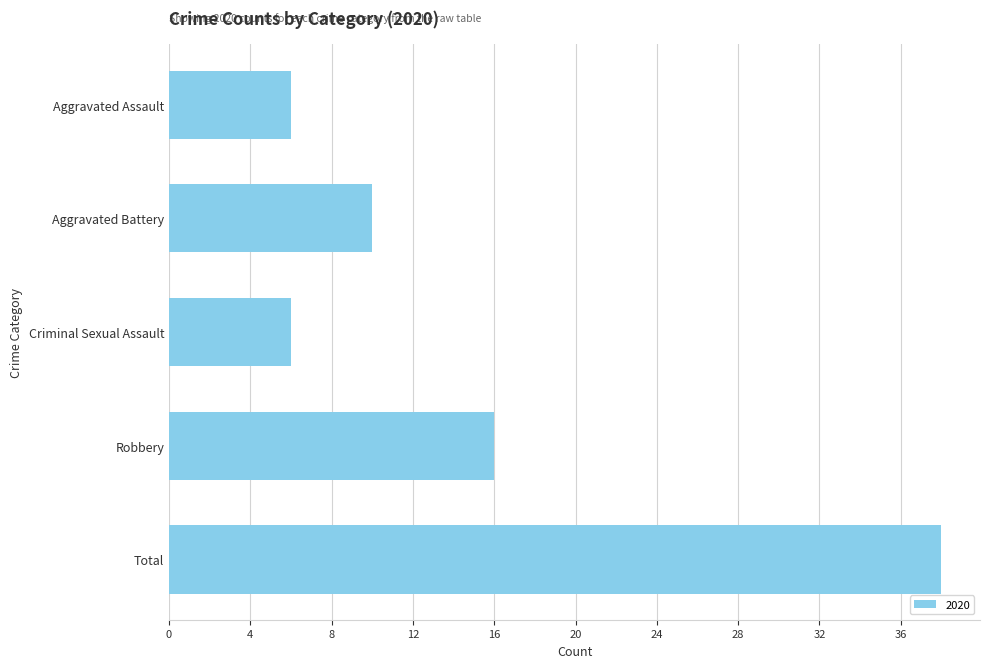

Which label corresponds to the largest value in the chart?

Total